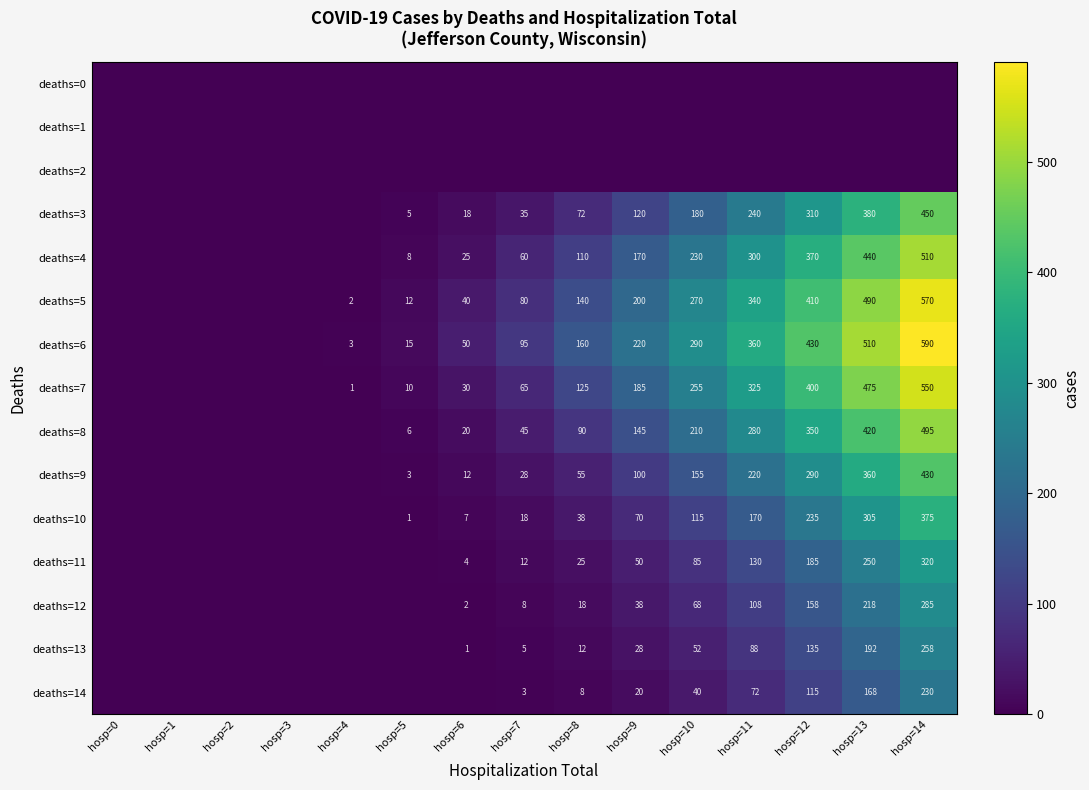

The deaths=7 series shows 400 at hosp=12. True or false?

True